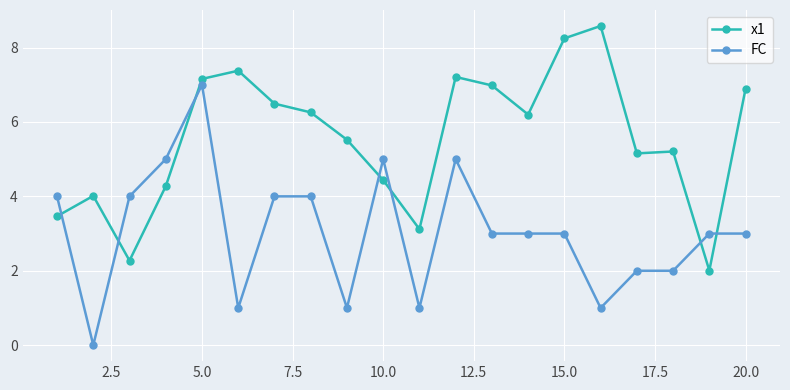

List the series in order of their overall mean, lowest first.

FC, x1